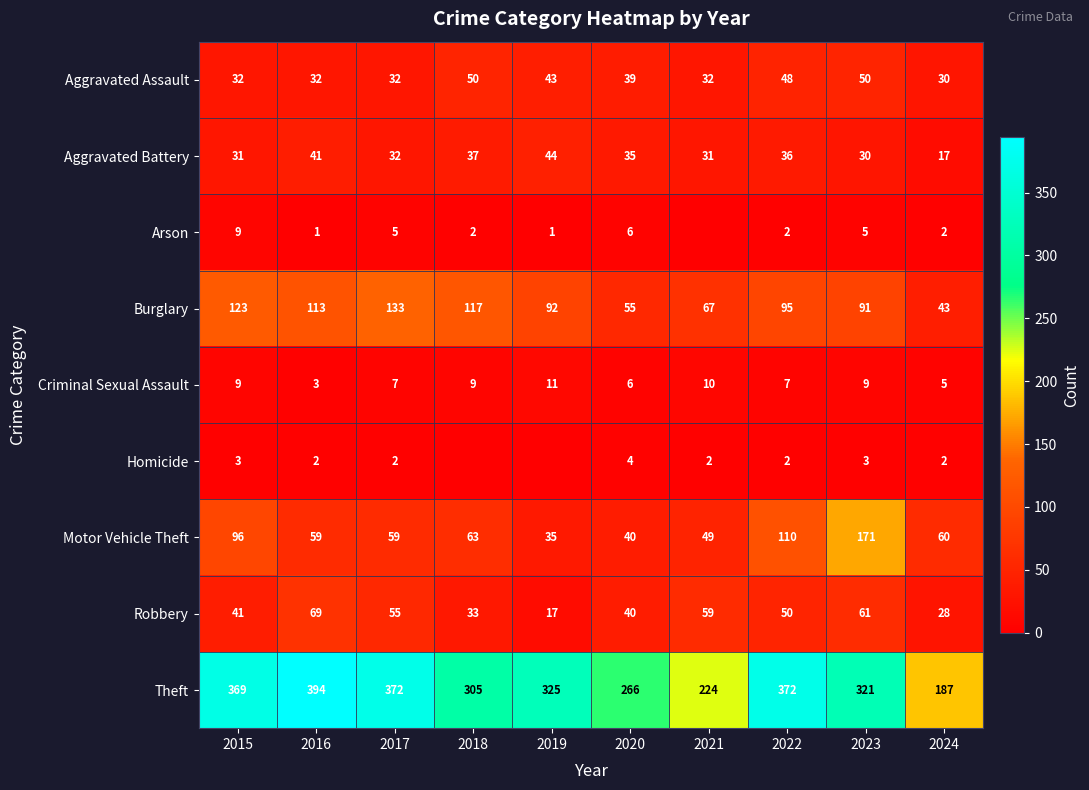

What is the average value of the Aggravated Battery series?

33